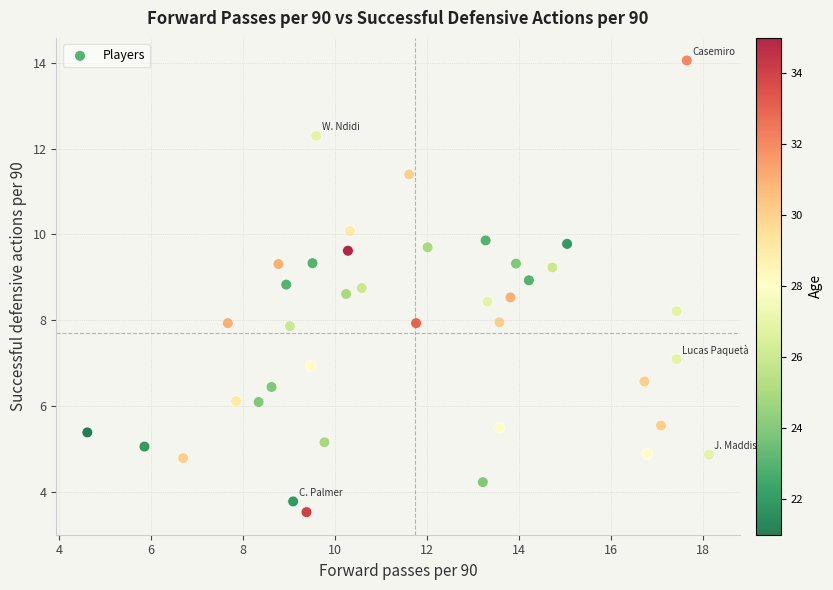

What is the range of Y values (max minus min)?

10.5